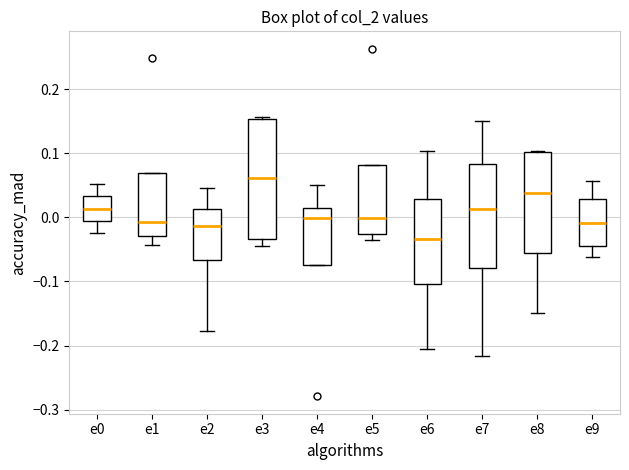

Reading left to right, read every box against the y-axis: the position of its median line, the range the box covers, and the ends of its whiskers. The values are not printed on the chart, so give them approximately, as read against the axis.

e0: median 0.01, box -0.01 to 0.03, whiskers -0.02 to 0.05
e1: median -0.01, box -0.03 to 0.07, whiskers -0.04 to 0.07
e2: median -0.01, box -0.07 to 0.01, whiskers -0.18 to 0.05
e3: median 0.06, box -0.03 to 0.15, whiskers -0.05 to 0.16
e4: median 0.00, box -0.07 to 0.02, whiskers -0.07 to 0.05
e5: median 0.00, box -0.03 to 0.08, whiskers -0.03 (just below the box's lower edge) to 0.08
e6: median -0.03, box -0.10 to 0.03, whiskers -0.21 to 0.10
e7: median 0.01, box -0.08 to 0.08, whiskers -0.22 to 0.15
e8: median 0.04, box -0.06 to 0.10, whiskers -0.15 to 0.10
e9: median -0.01, box -0.04 to 0.03, whiskers -0.06 to 0.06